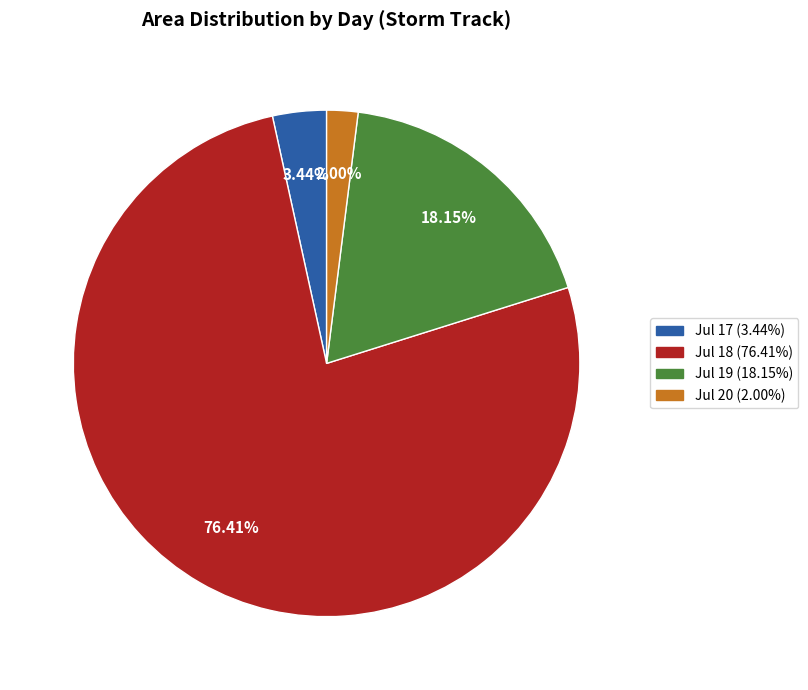

Is there a majority slice in this chart?

Yes